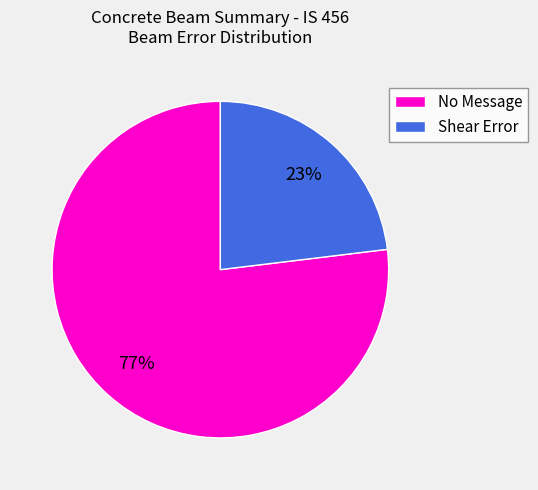

How many segments does this pie chart have?

2